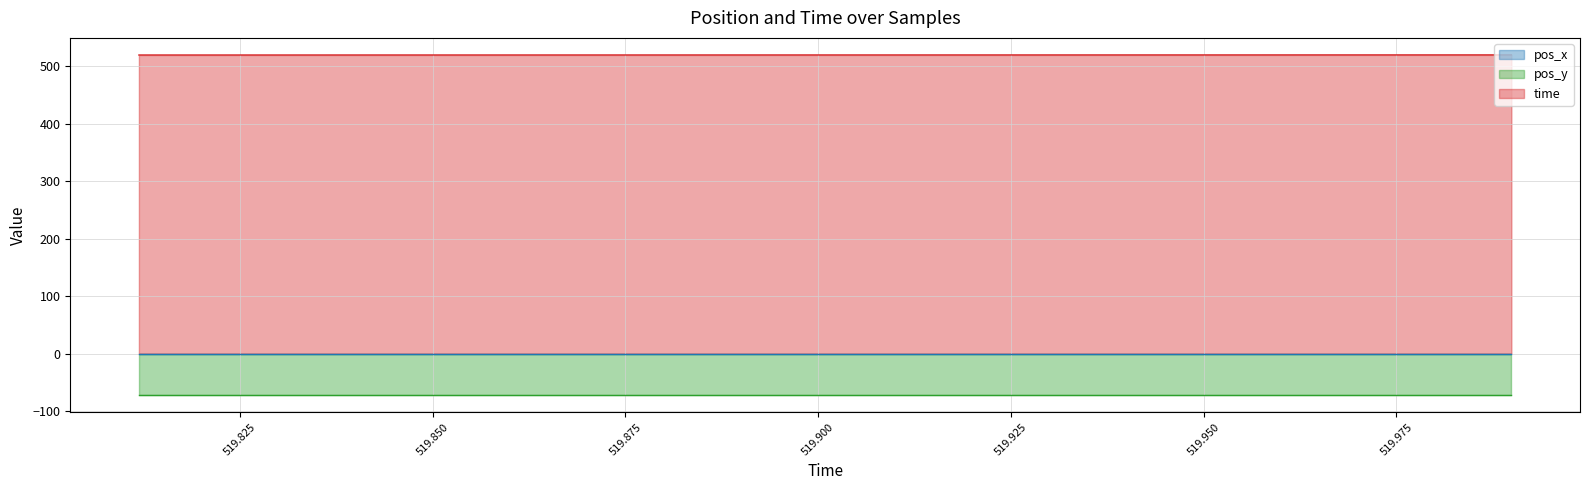

Which series has the largest total across all categories?

time